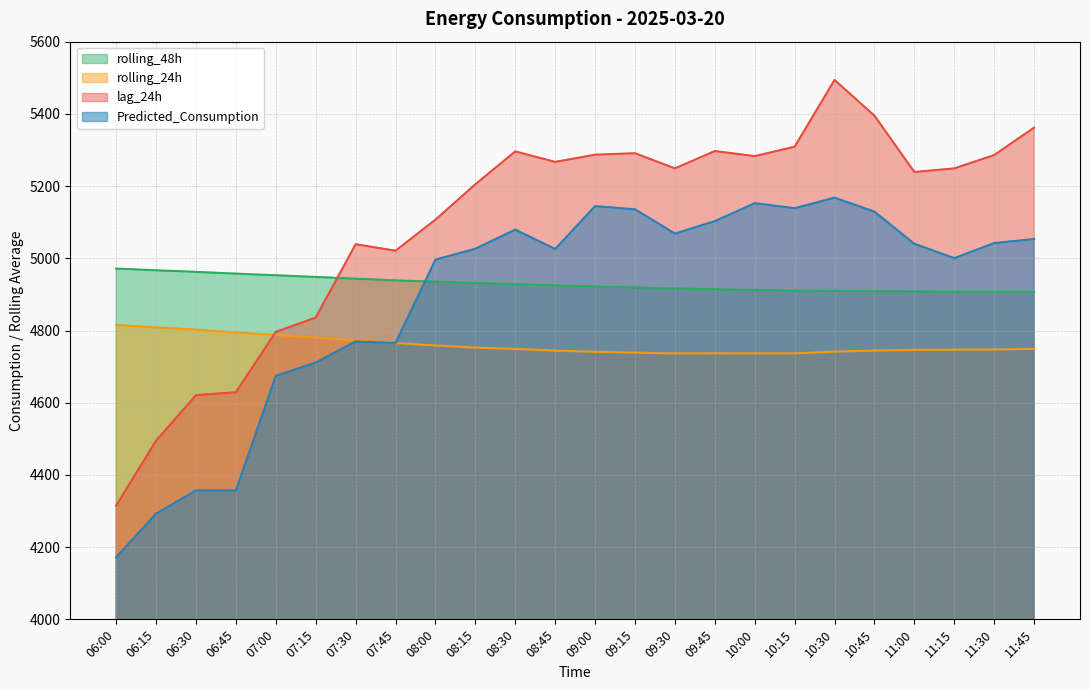

Where is the first local maximum for lag_24h?

07:30